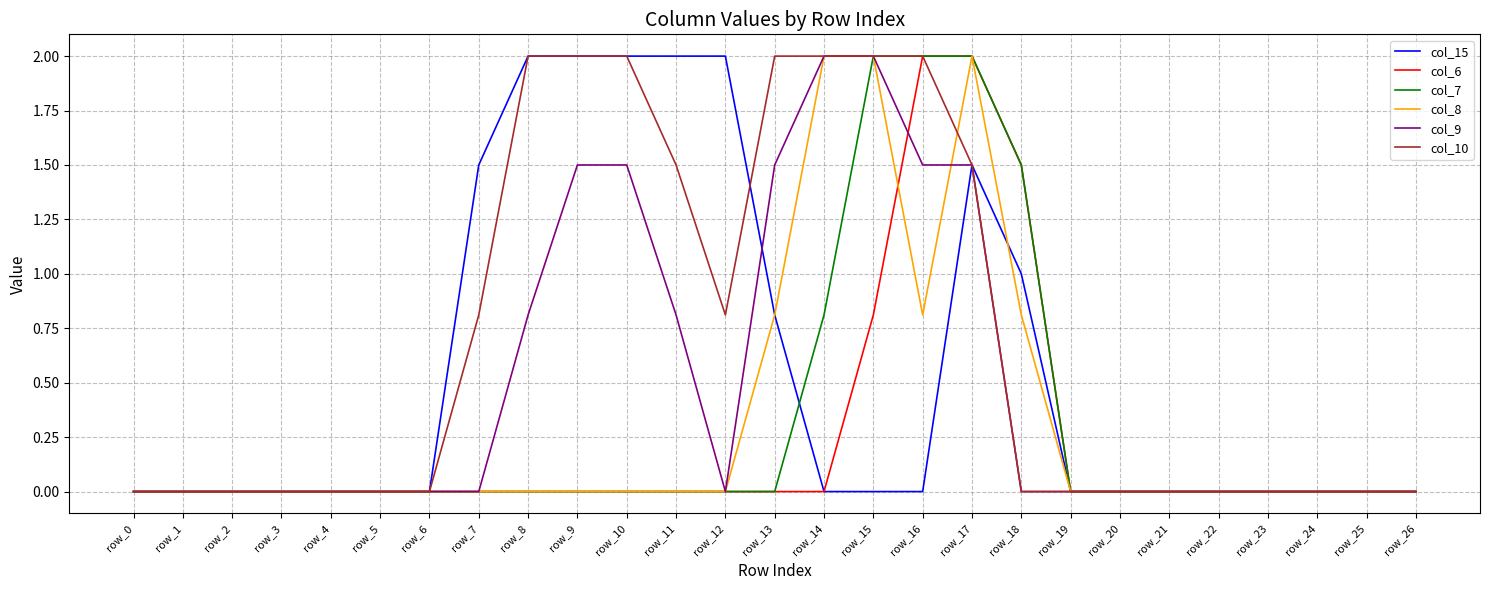

What is the maximum value for col_6?

2.0